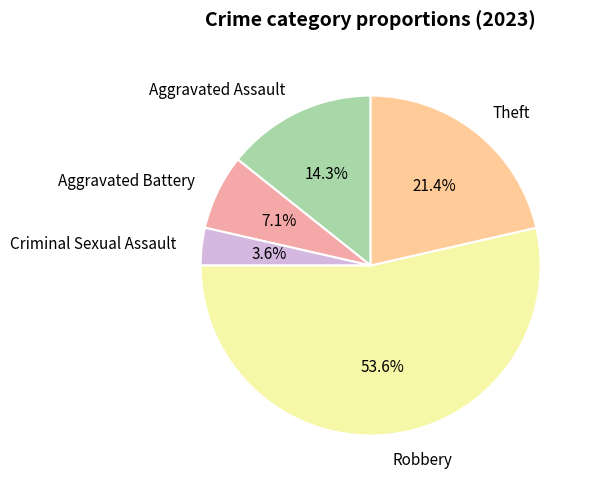

Do Aggravated Assault and Aggravated Battery together represent more than half of the pie?

No